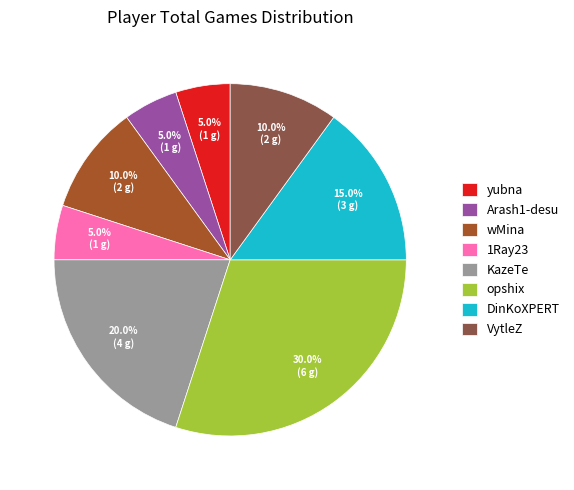

How many segments does this pie chart have?

8